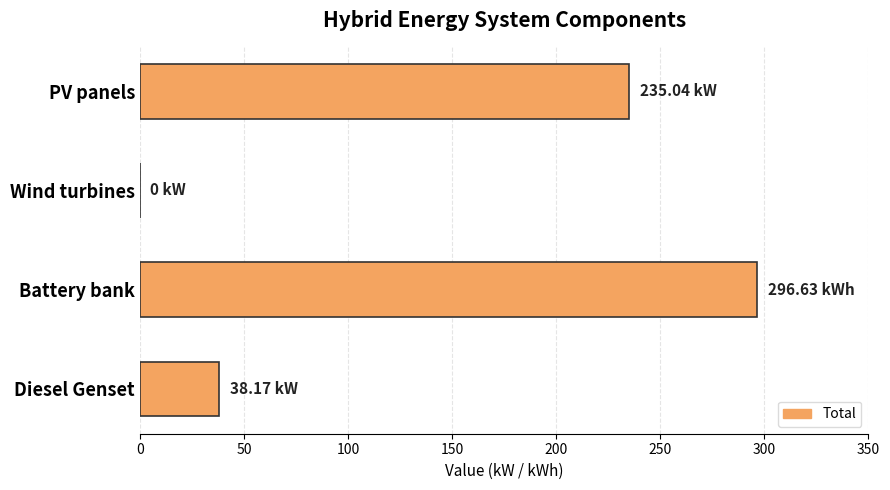

How many data points does each series have?

4